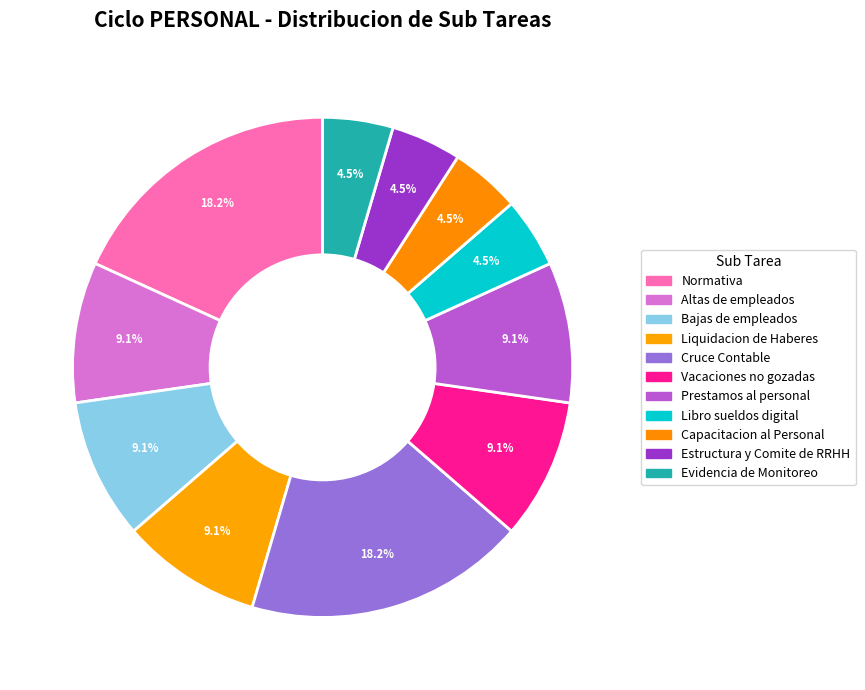

How many segments does this pie chart have?

11